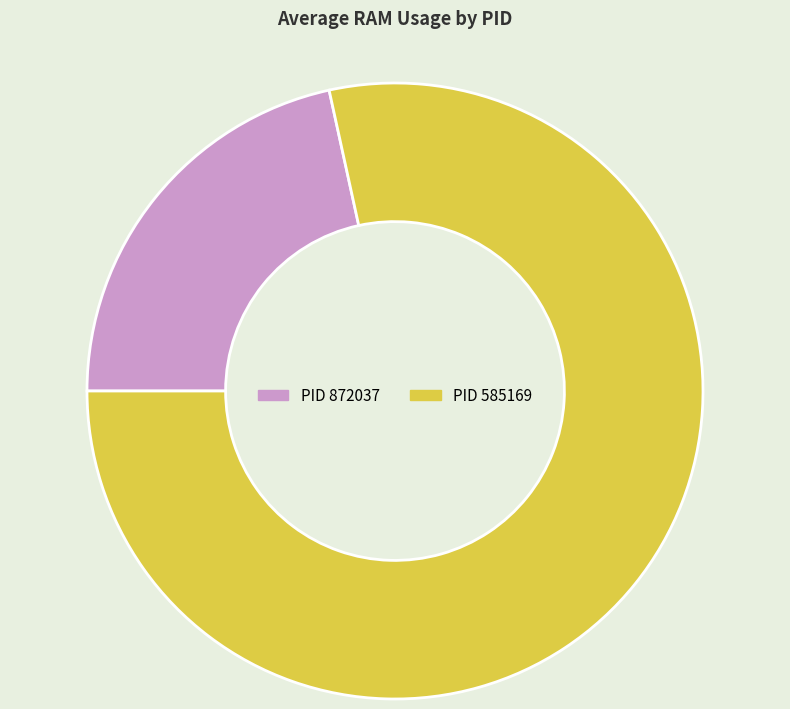

Is there any slice that represents more than half of the pie?

Yes